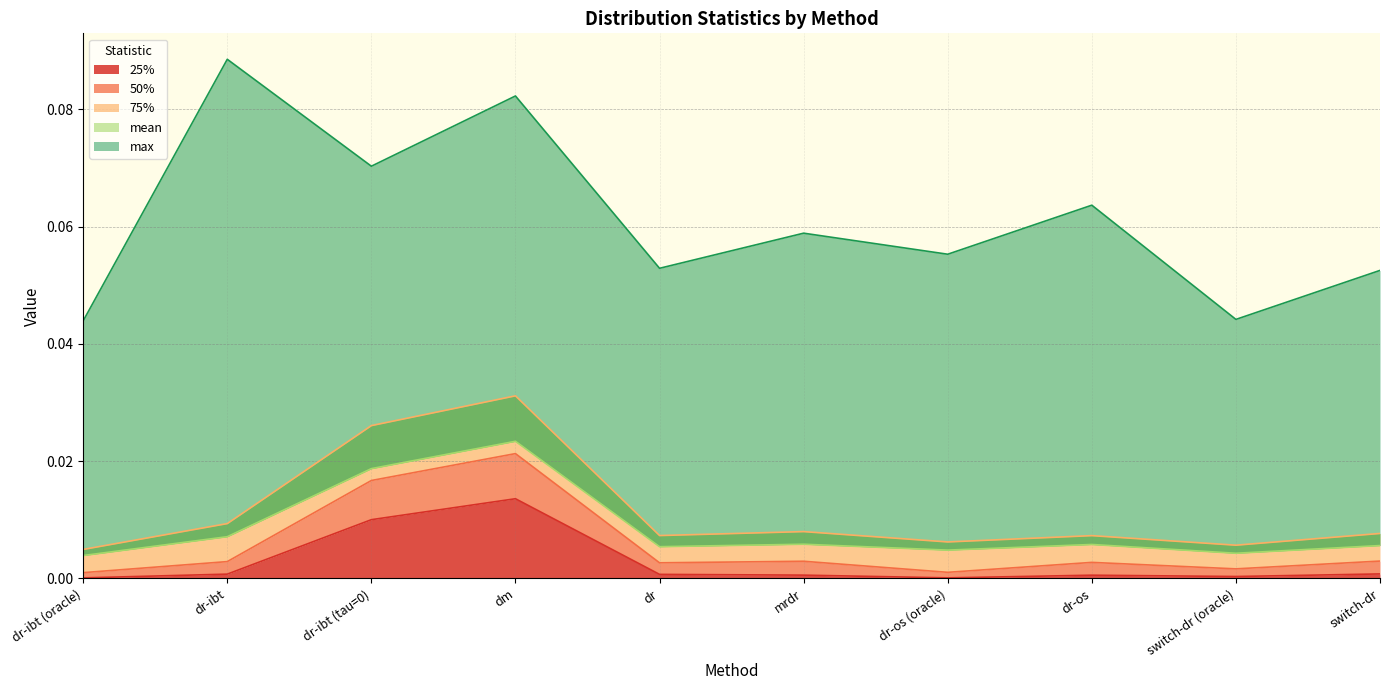

What position from the right is dr-ibt?

9